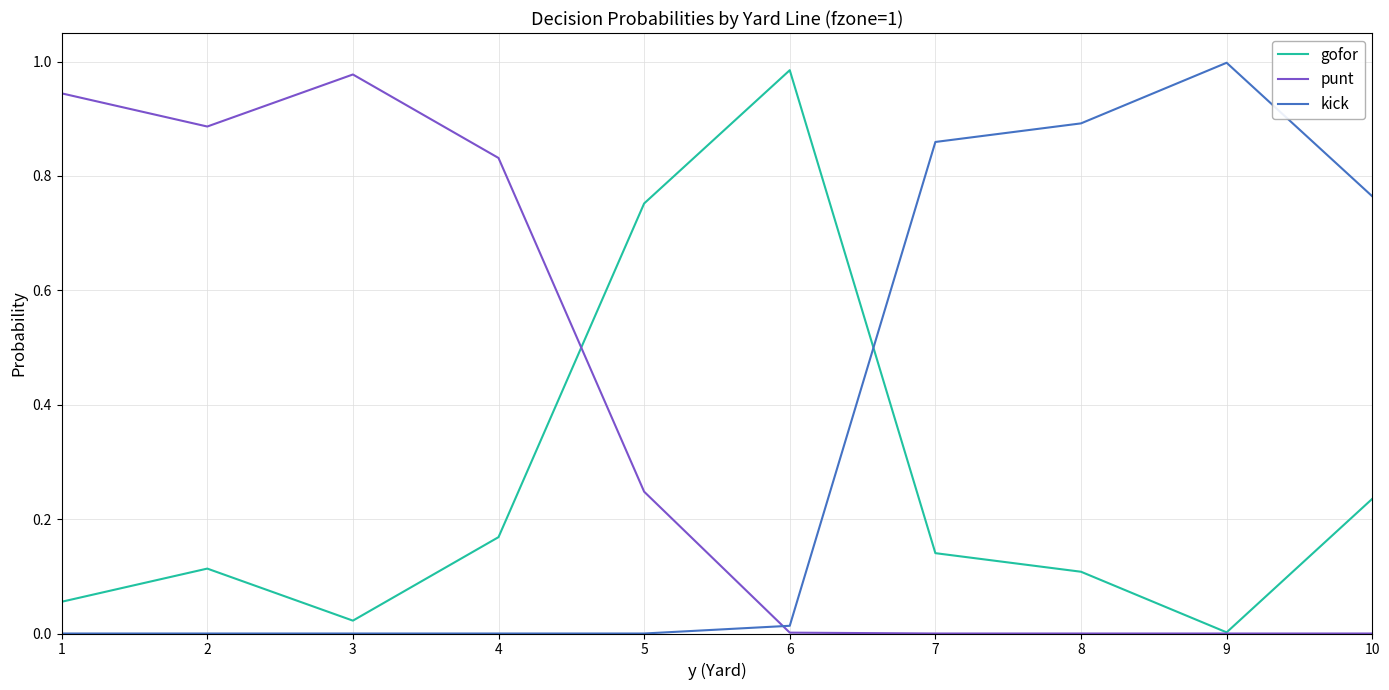

At 4, list the series in order from smallest to largest.

kick, gofor, punt